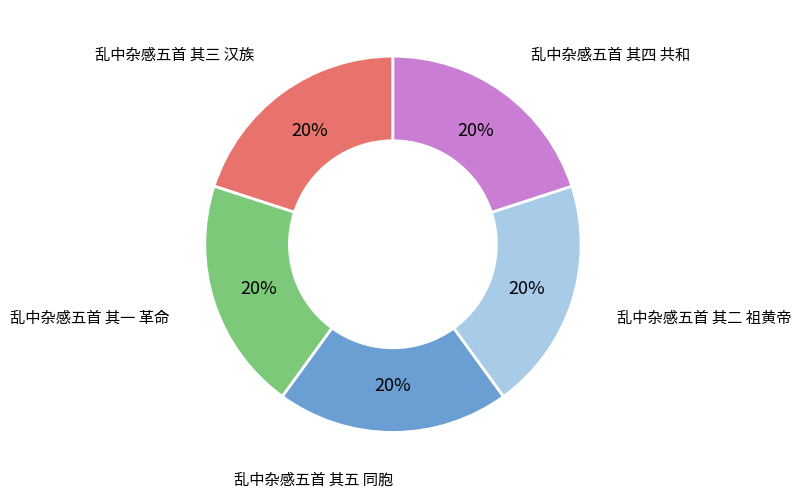

Approximately how many times larger is the value at 乱中杂感五首 其三 汉族 compared to 乱中杂感五首 其四 共和?

1.0